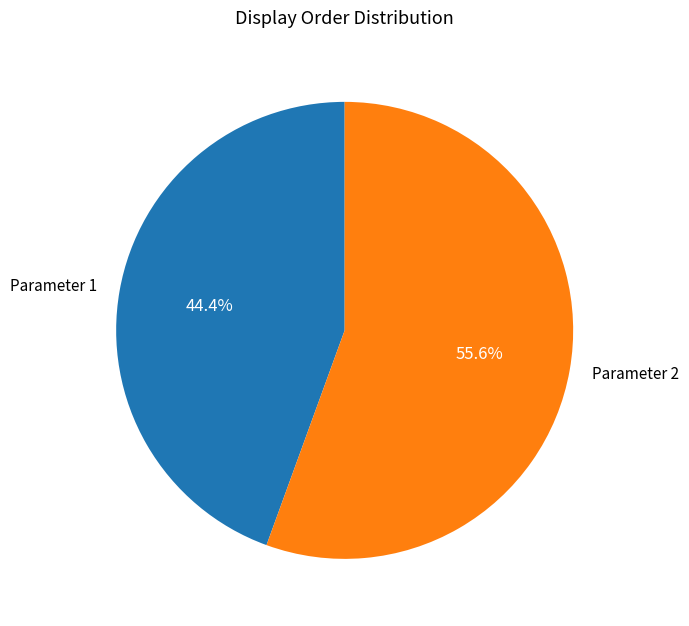

Rank the categories by value from lowest to highest.

Parameter 1, Parameter 2